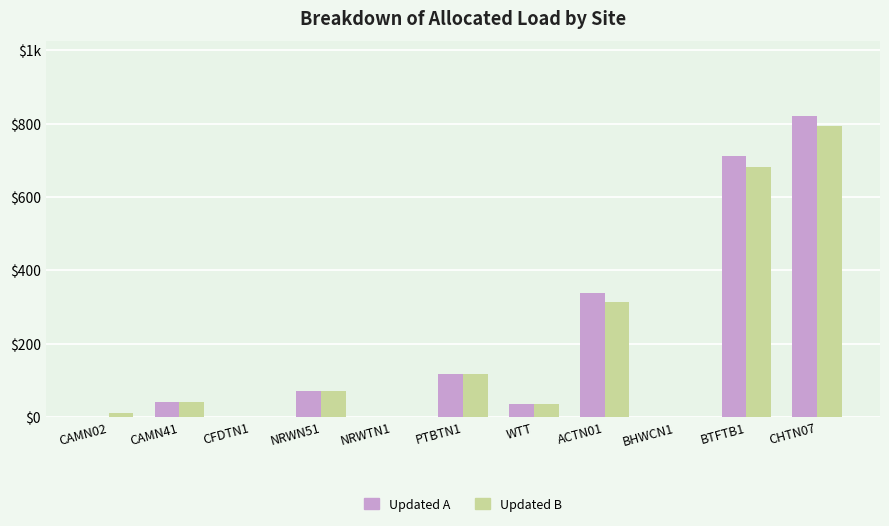

What is the sum of all Updated A values?

2133.0